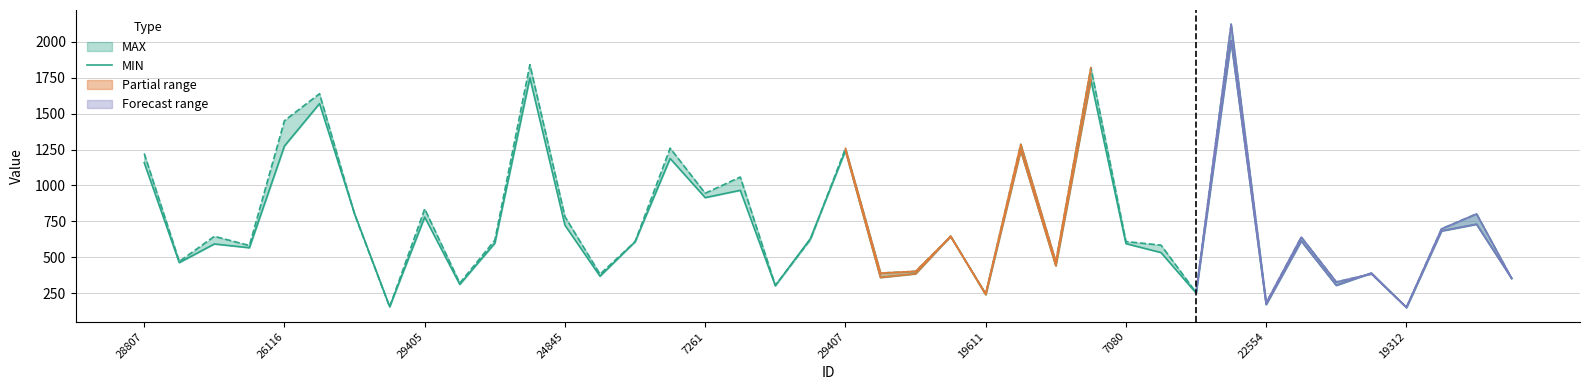

How many lines are shown in the chart?

1